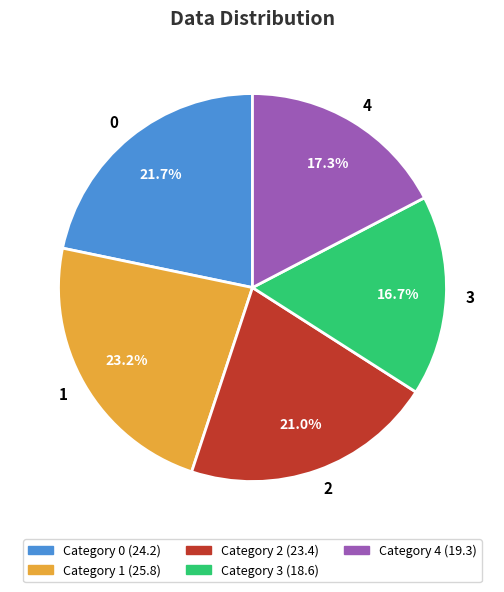

Does any single category account for the majority?

No